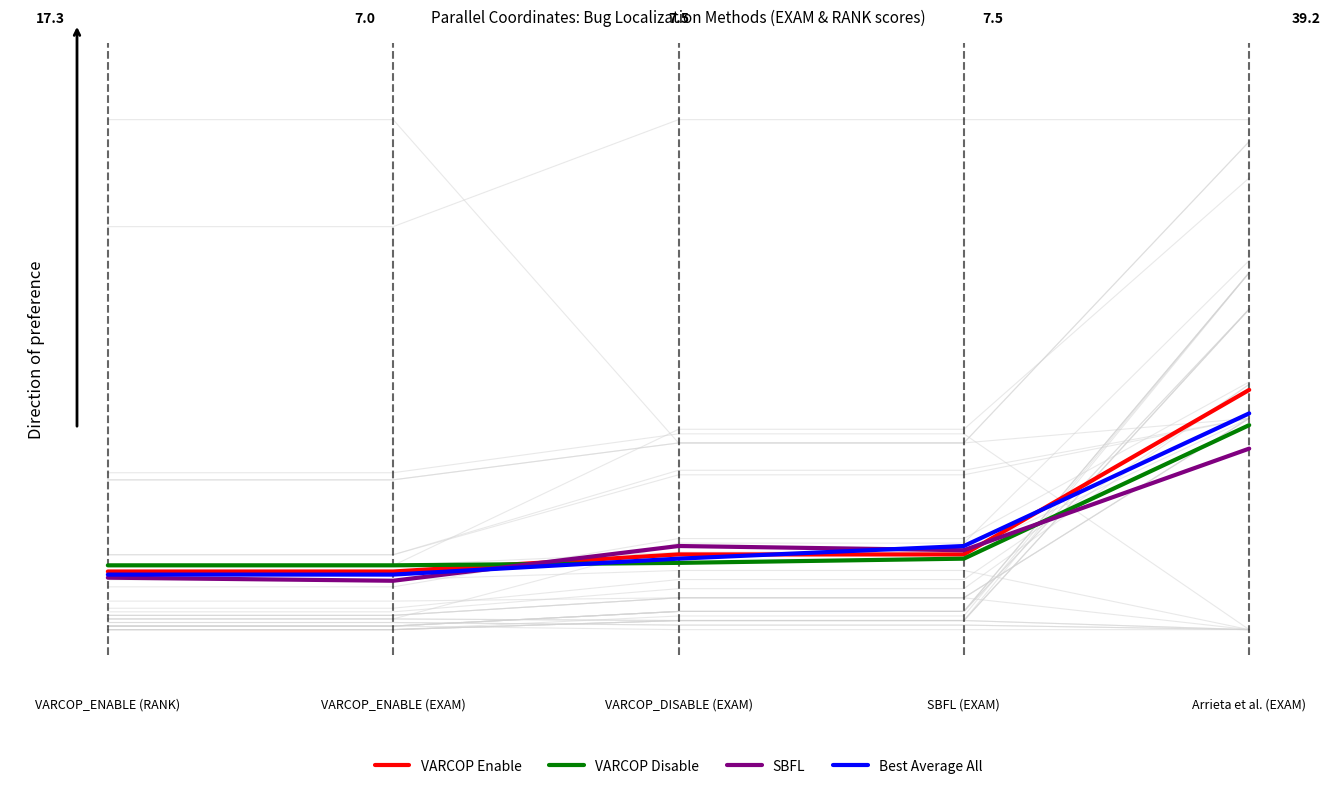

True or false: VARCOP Disable and SBFL intersect in this chart.

True